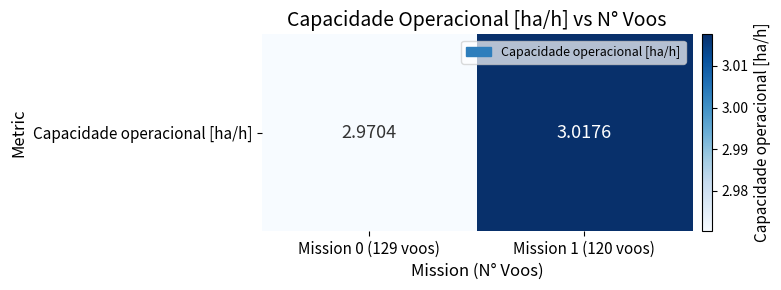

Read the value at Mission 1 (120 voos).

3.0